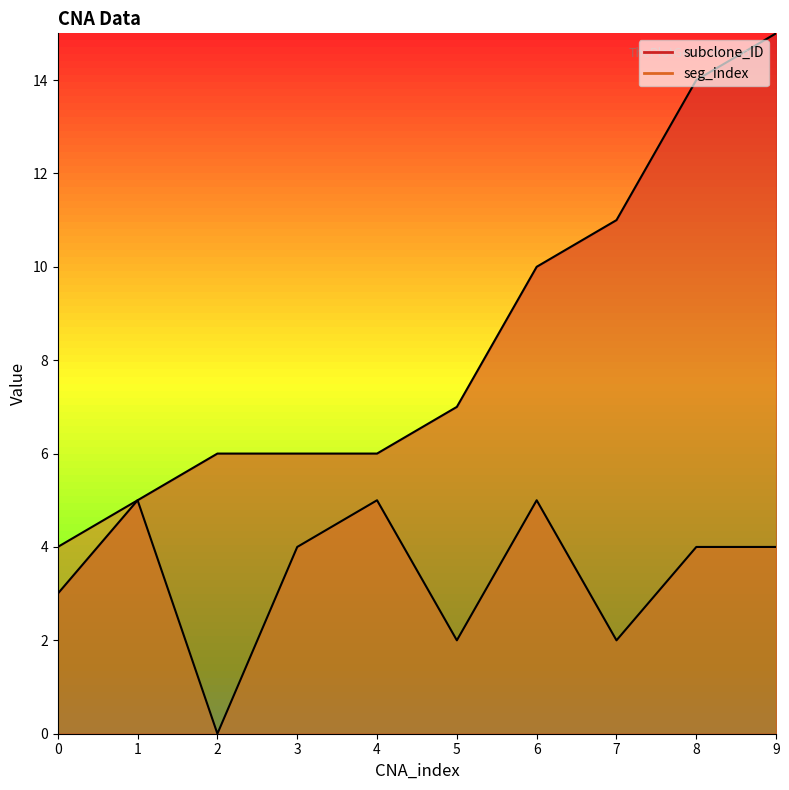

Where is subclone_ID nearest to the value 9?

6